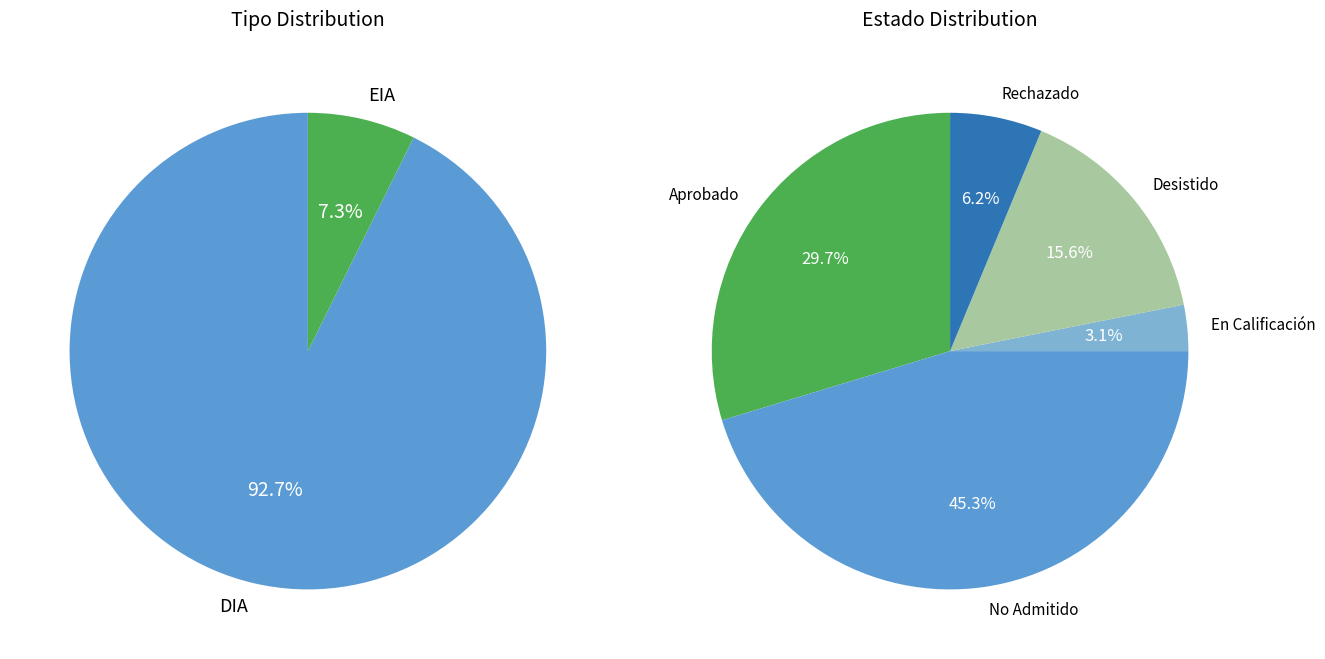

What is the largest slice in the pie chart?

DIA